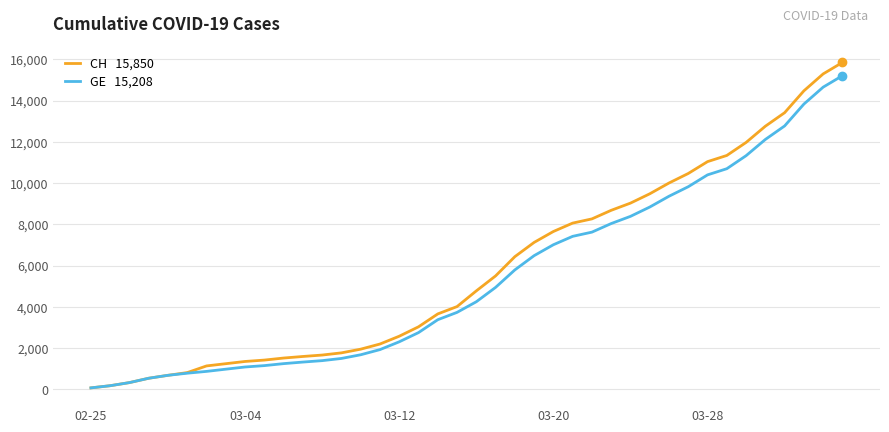

What is the maximum value shown in the chart?

15850